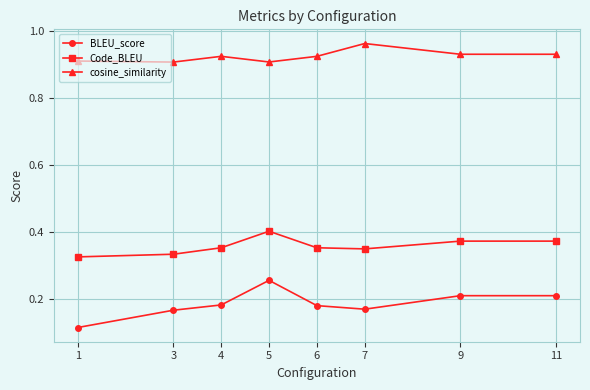

What are all the series names shown in the legend?

BLEU_score, Code_BLEU, cosine_similarity